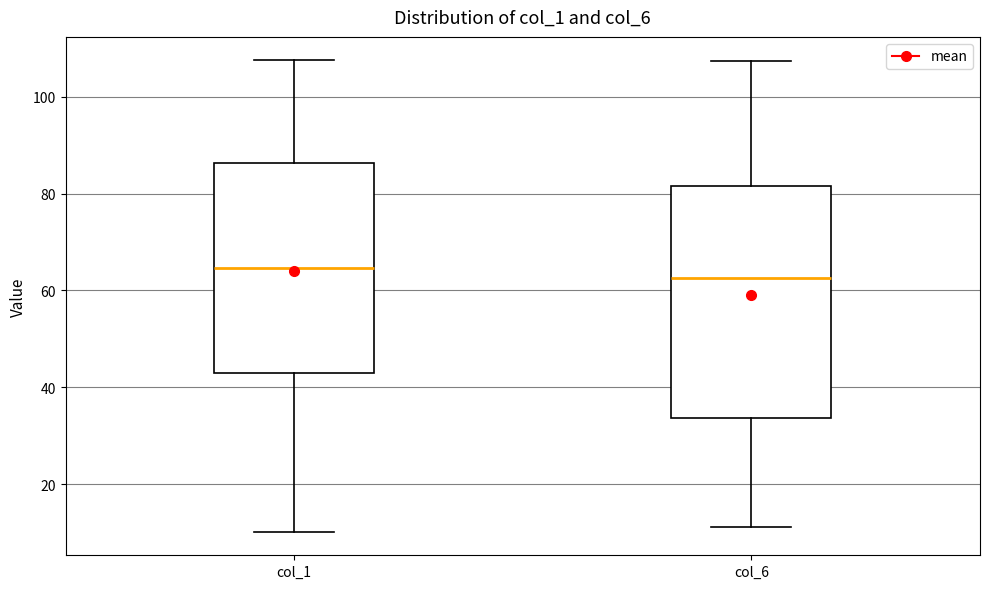

Which box is the tallest, from its lower edge to its upper edge?

col_6